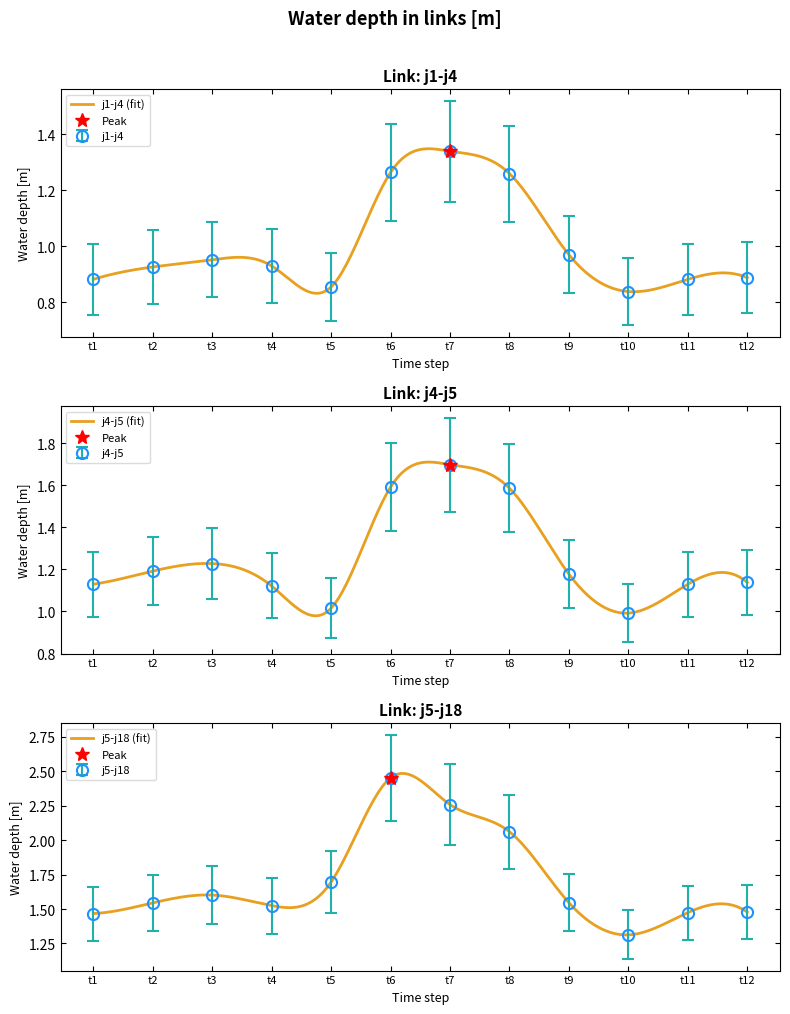

What is the value of the j5-j18 point at the 4th from the left?

1.5